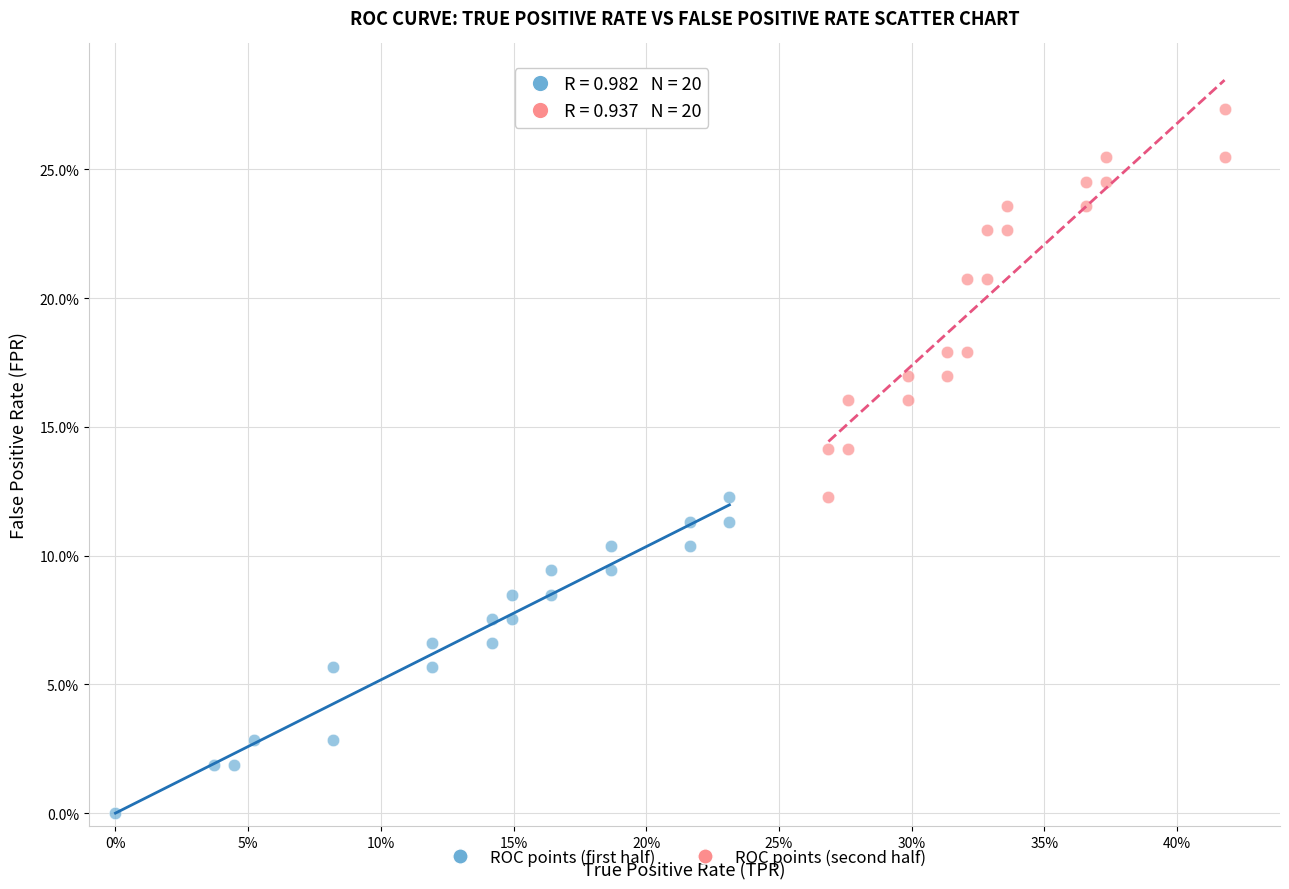

Which series has the widest spread of Y values?

ROC points (second half)